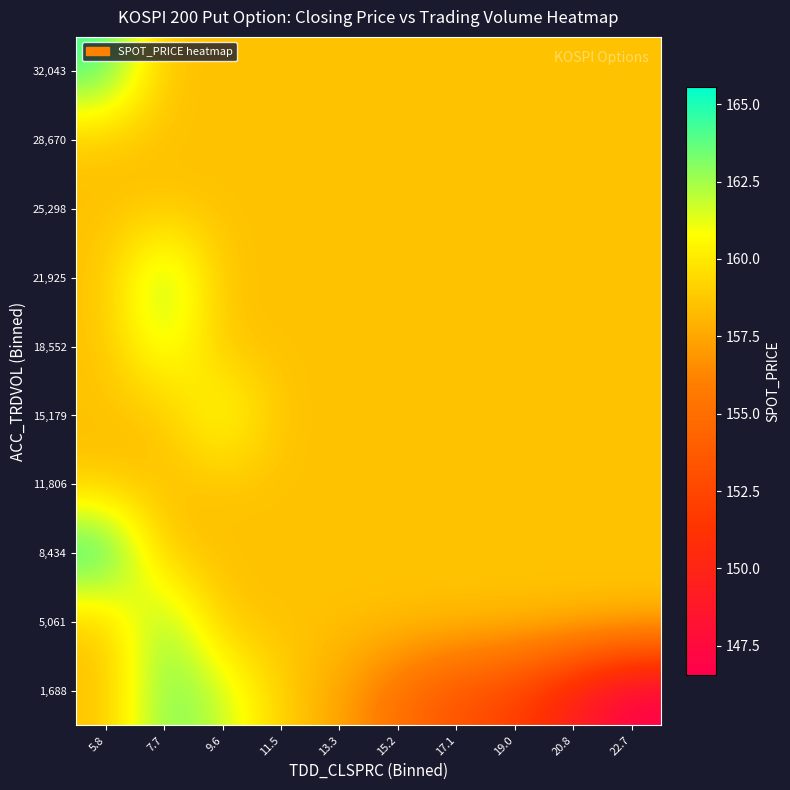

List the series in order of their peak value, lowest first.

11,806, 25,298, 28,670, 15,179, 18,552, 21,925, 5,061, 1,688, 32,043, 8,434